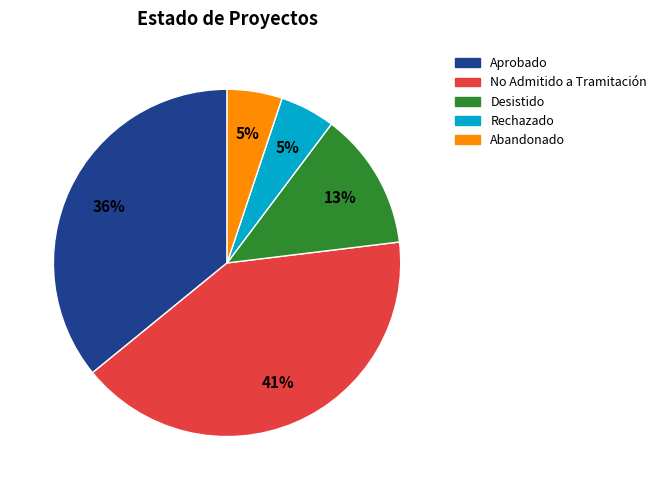

Which has a higher value, Aprobado or Desistido?

Aprobado